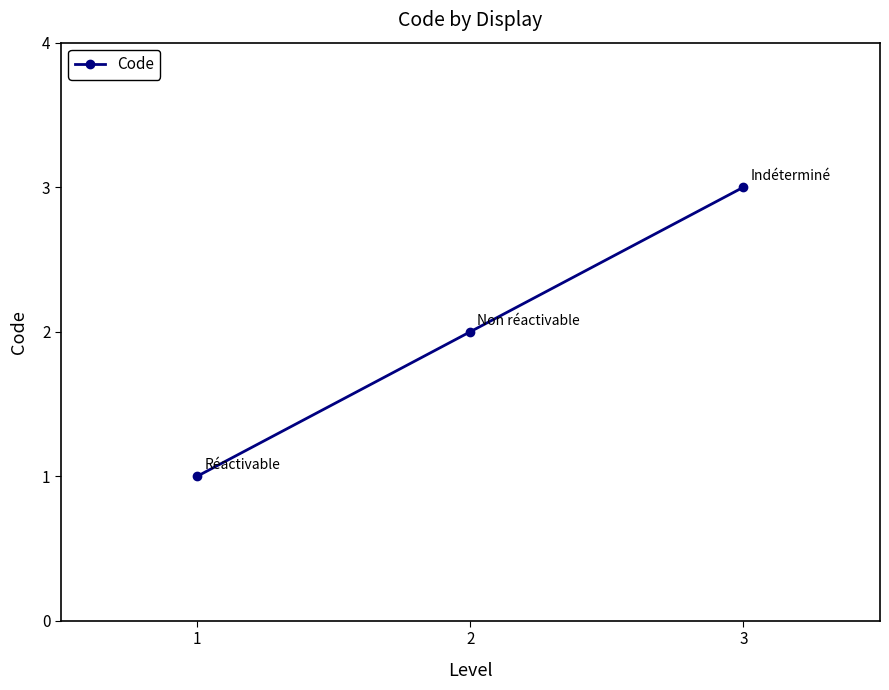

Is it true that the value at 1 is 1?

True